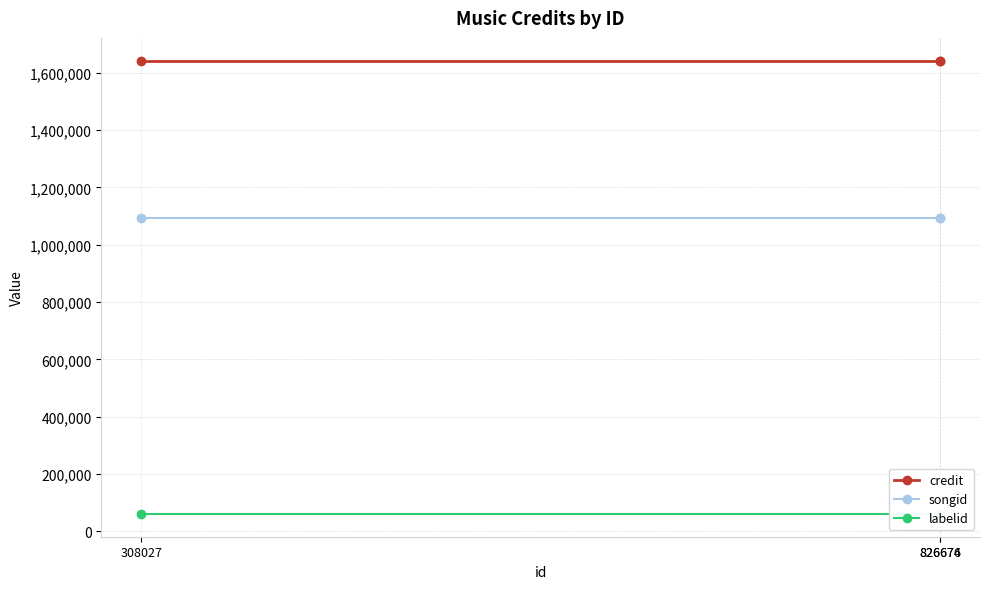

Between 826676 and 826674, which is larger?

826676